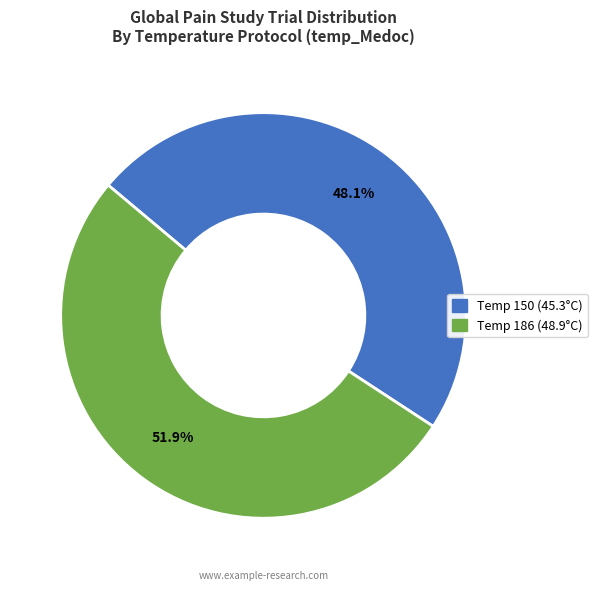

Does any single category account for the majority?

Yes